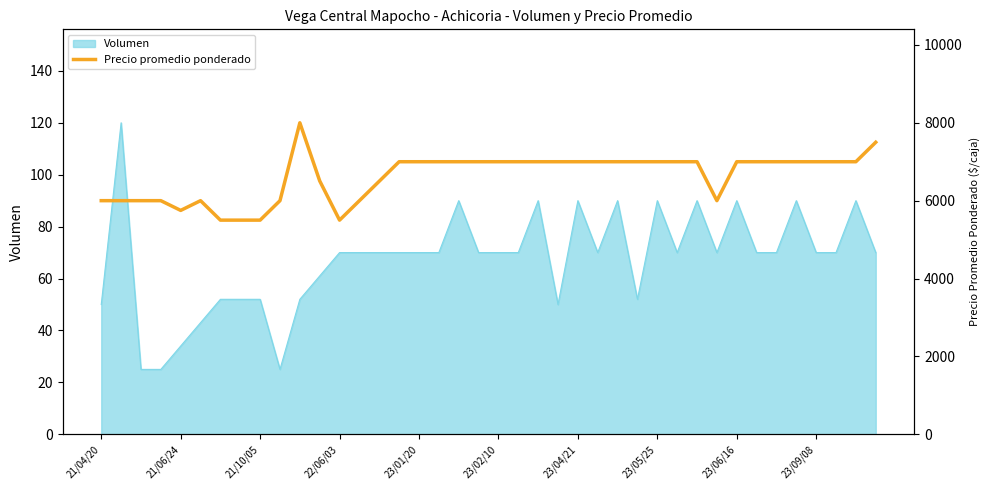

Reading left to right, list all the values displayed in this chart.

6000	6000	6000	6000	5750	6000	5500	5500	5500	6000	8000	6508	5500	6000	6500	7000	7000	7000	7000	7000	7000	7000	7000	7000	7000	7000	7000	7000	7000	7000	7000	6000	7000	7000	7000	7000	7000	7000	7000	7500